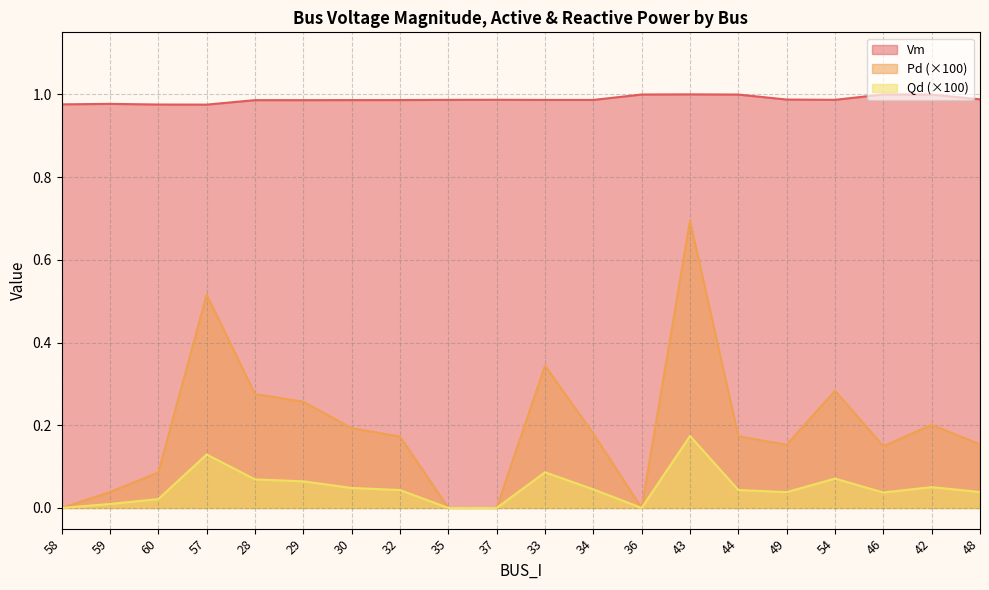

At 32, list the series in order from smallest to largest.

Qd (×100), Pd (×100), Vm